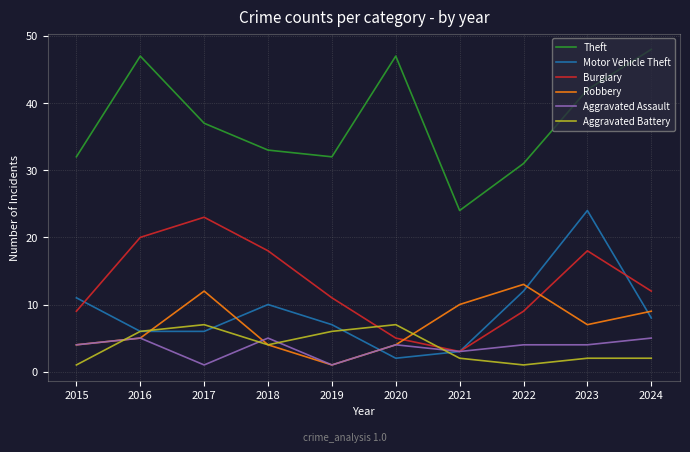

Which category has the highest value in the Burglary series?

2017